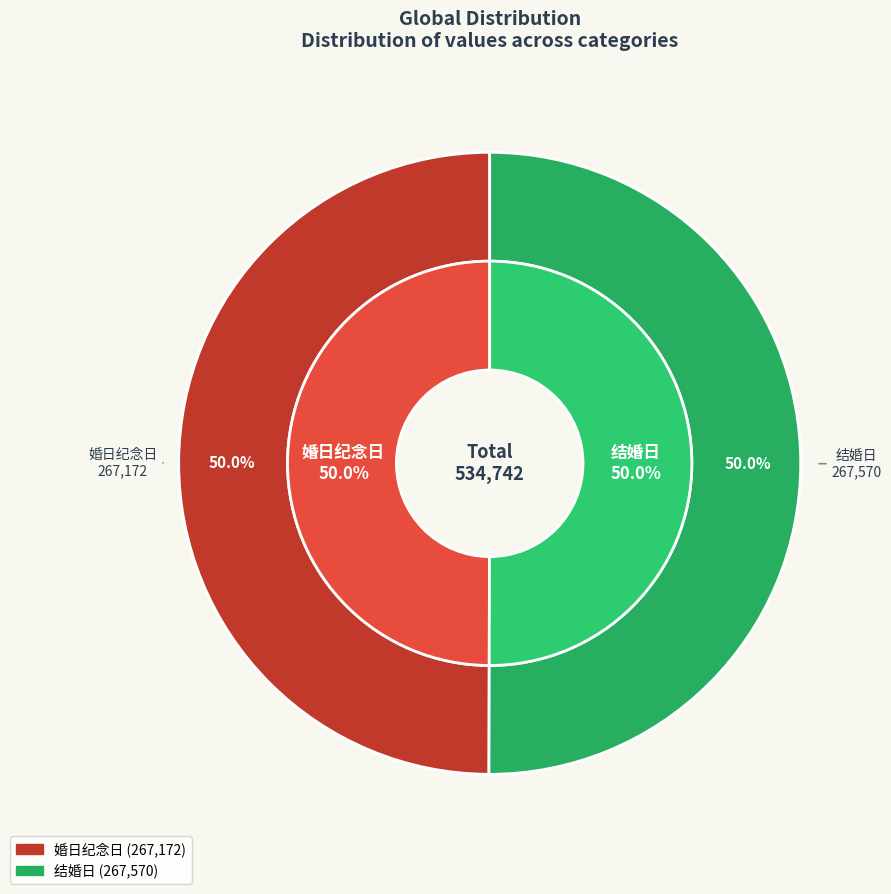

What percentage is the 结婚日 slice, to the nearest percent?

50%